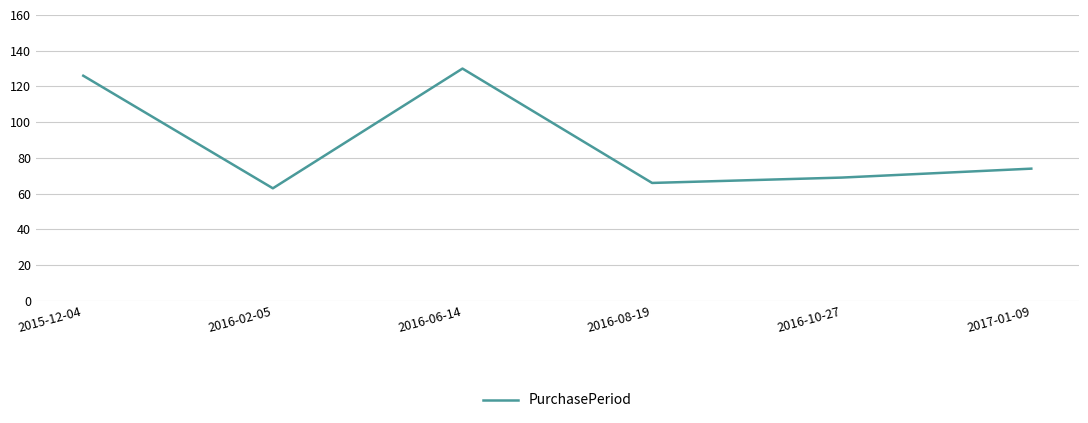

List the labels in order of value, largest first.

2016-06-14, 2015-12-04, 2017-01-09, 2016-10-27, 2016-08-19, 2016-02-05